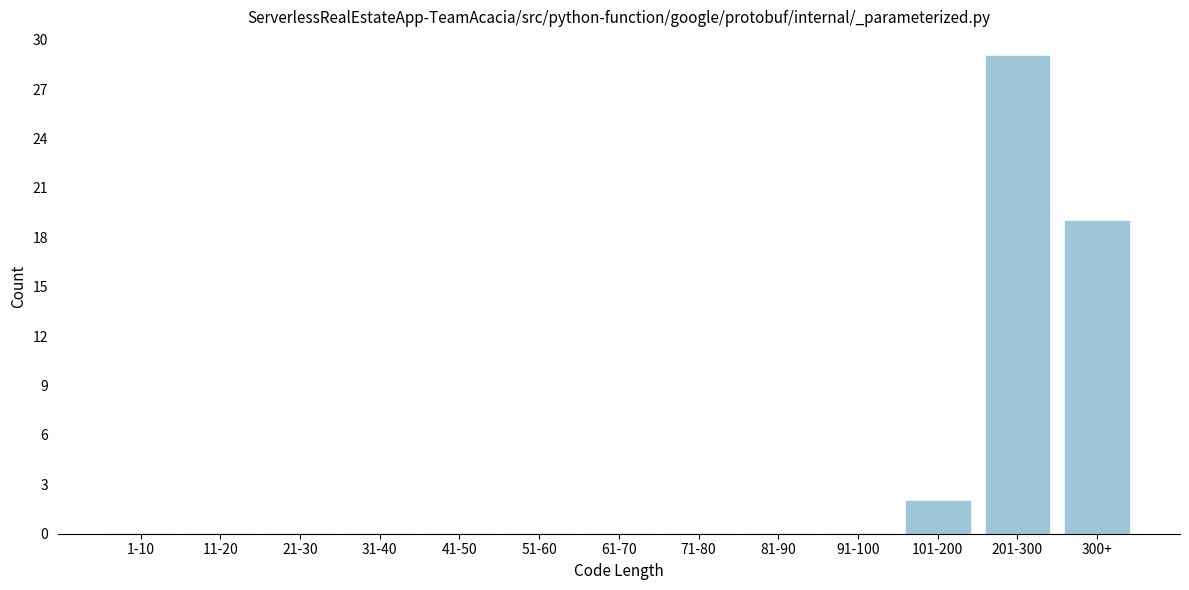

Reading left to right, transcribe all the data shown in this chart.

1-10=0	11-20=0	21-30=0	31-40=0	41-50=0	51-60=0	61-70=0	71-80=0	81-90=0	91-100=0	101-200=2	201-300=29	300+=19